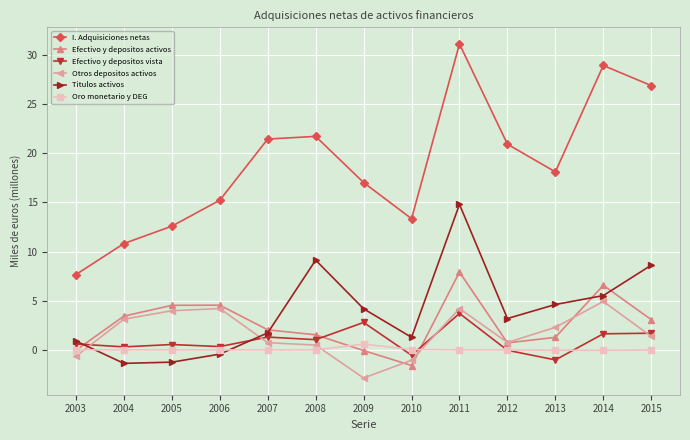

How many categories are shown in the chart?

13